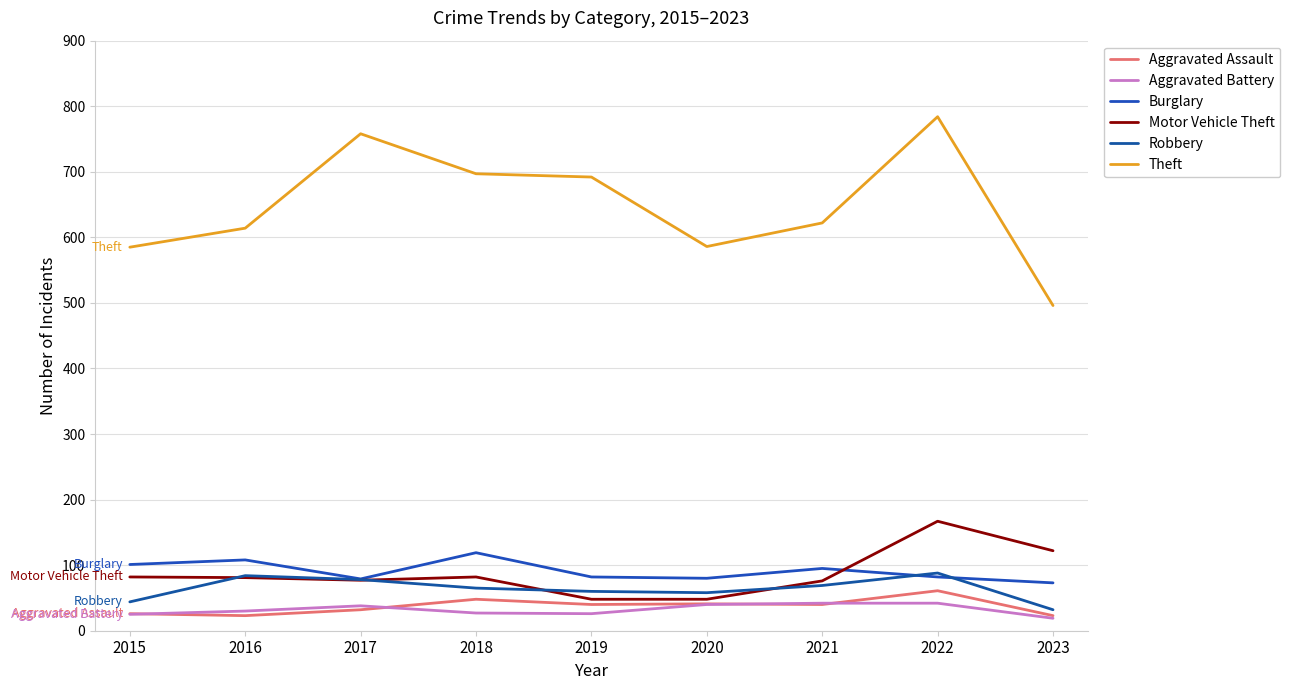

What is the maximum value for Robbery?

88